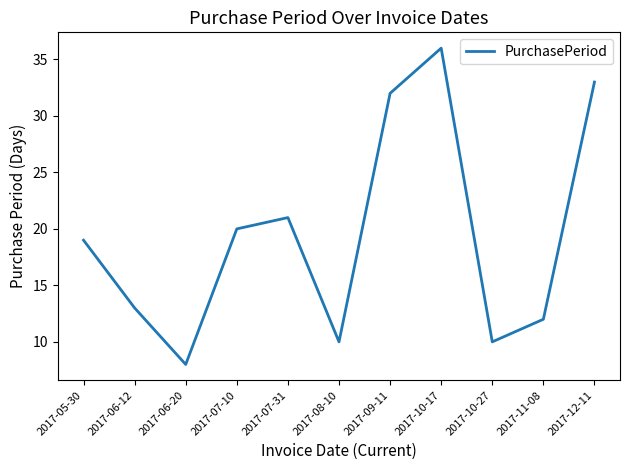

Which label corresponds to the smallest value in the chart?

2017-06-20